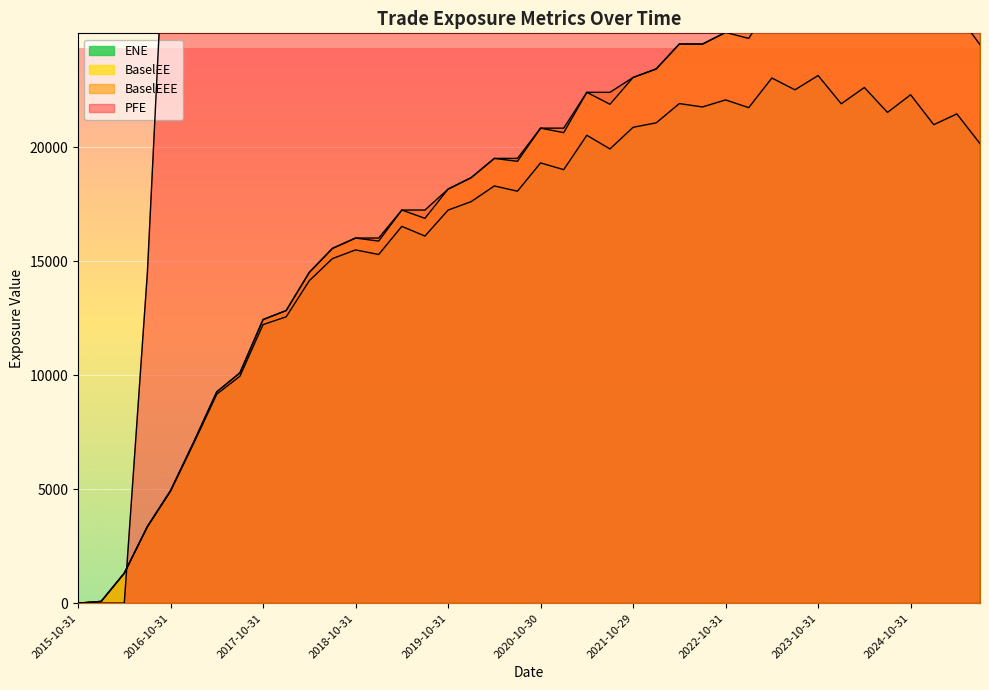

What is the average value of the ENE series?

16301.3